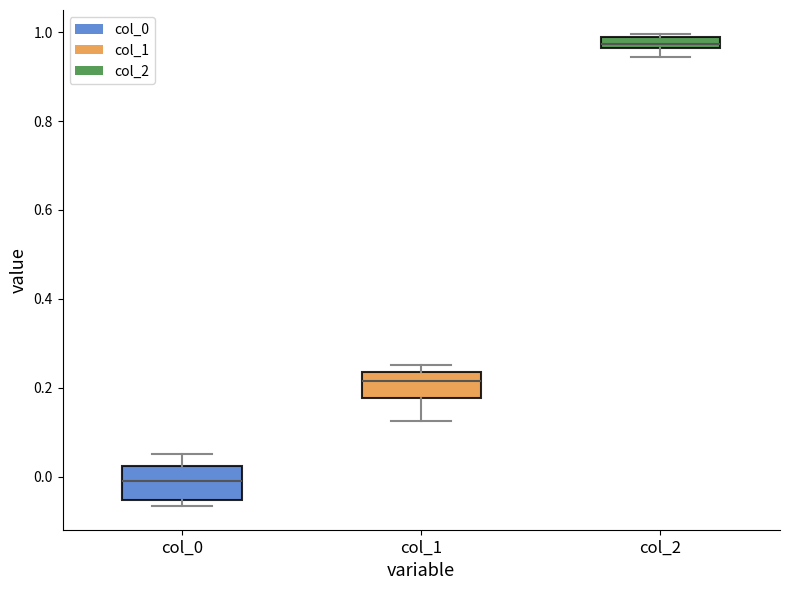

Where is the lower edge of the box for col_1 on the y-axis? The values are not printed on the chart, so give them approximately, as read against the axis.

0.18